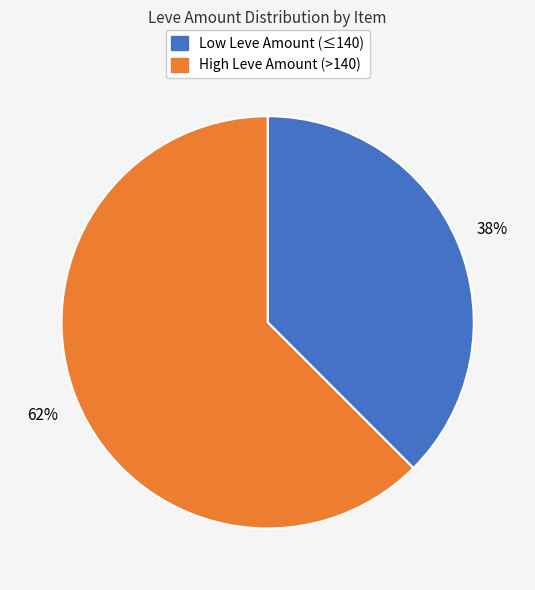

Is there a majority slice in this chart?

Yes